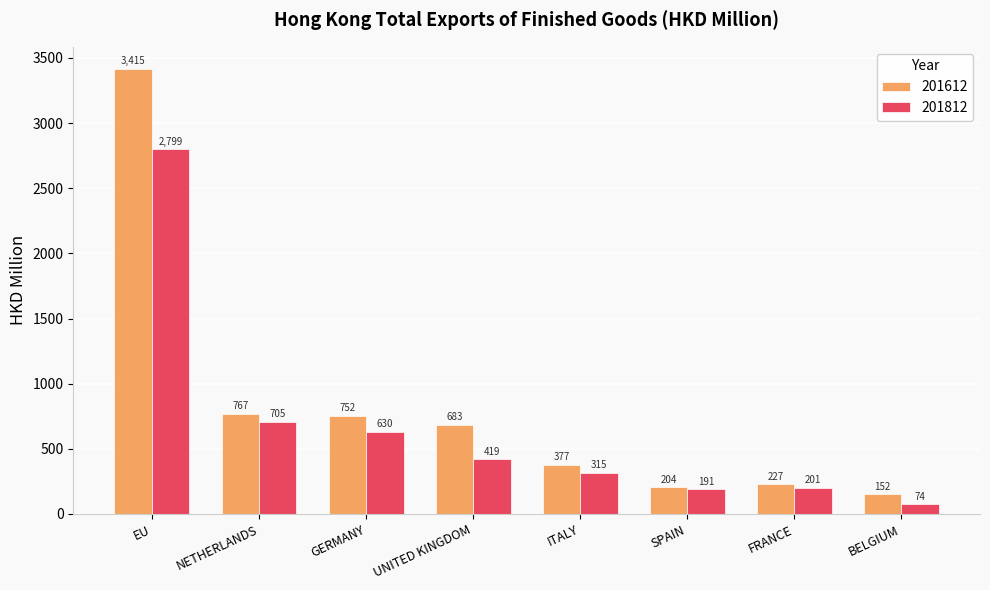

True or false: 201812 has a value of 338.7 at SPAIN.

False